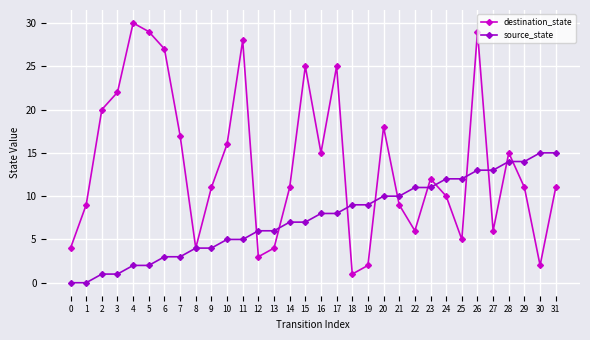

List the series in order of their overall mean, highest first.

destination_state, source_state